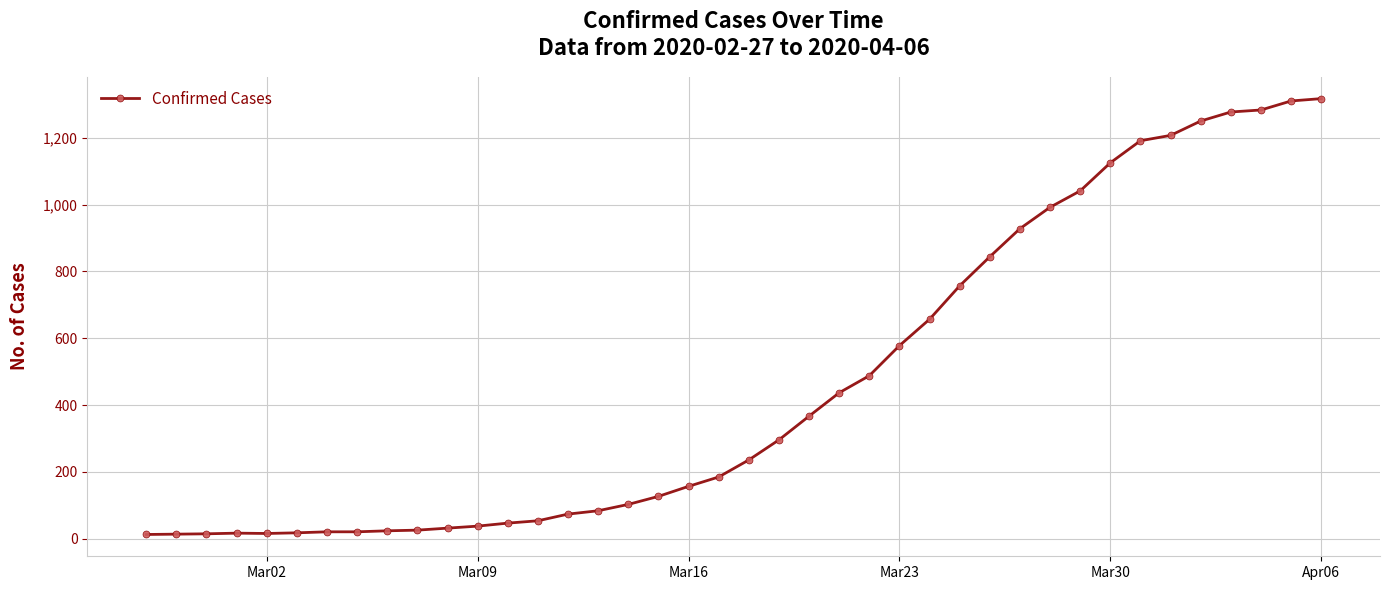

Does the chart display data point markers on the line(s)?

Yes